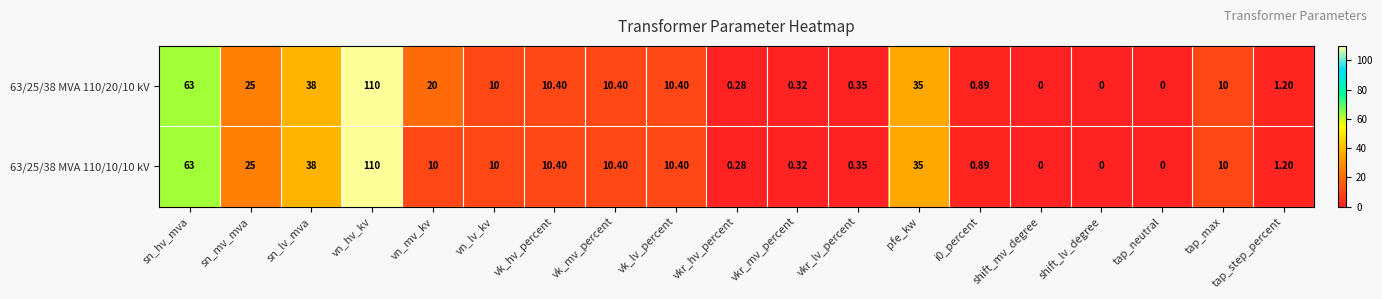

What is the total value across all series at vn_lv_kv?

20.0